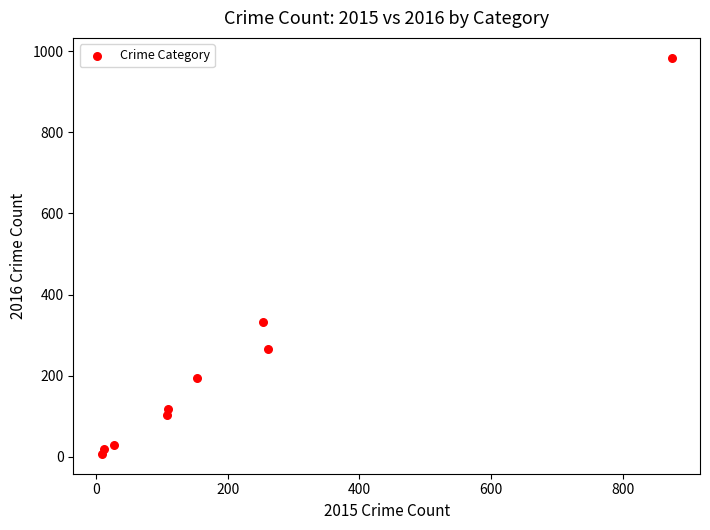

What Y value in the scatter plot is closest to 495?

333